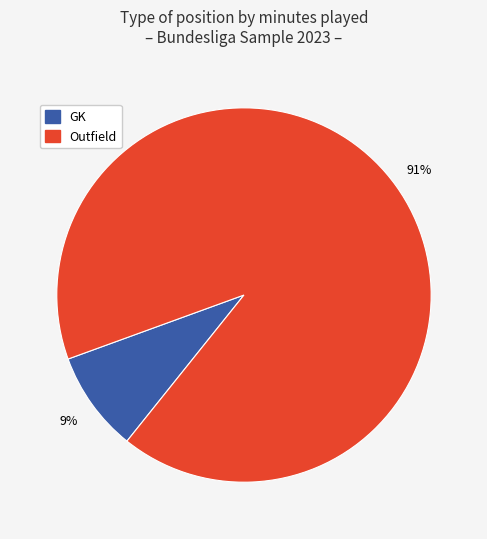

Is there any slice that represents more than half of the pie?

Yes